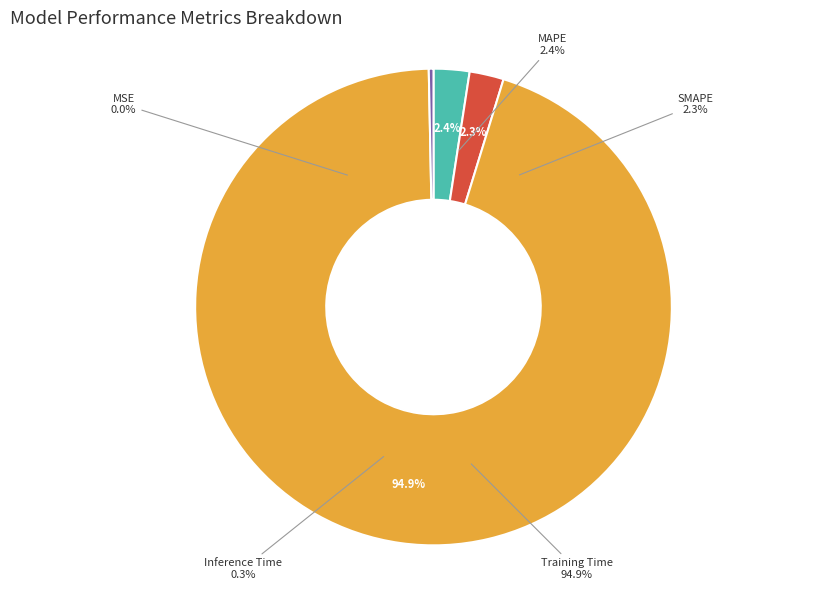

Does Training Time account for over 50% of the chart?

Yes